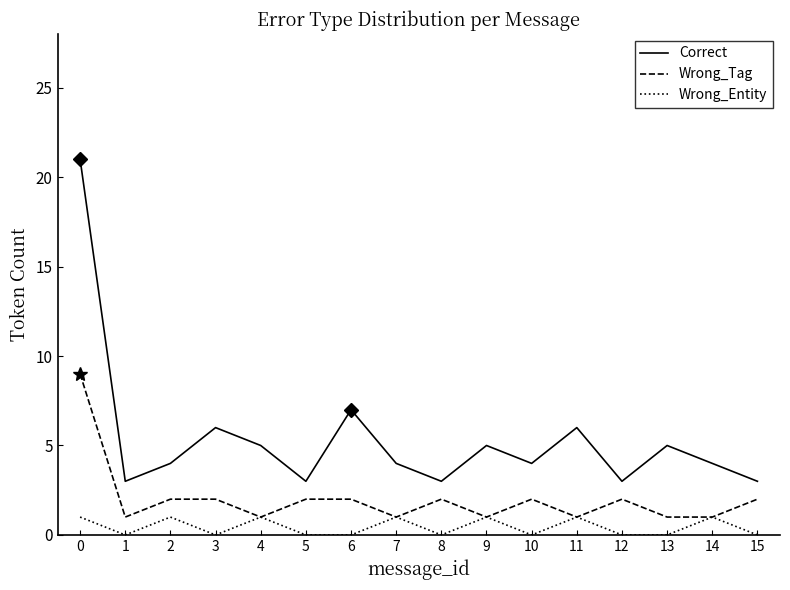

True or false: Wrong_Tag and Correct intersect in this chart.

False